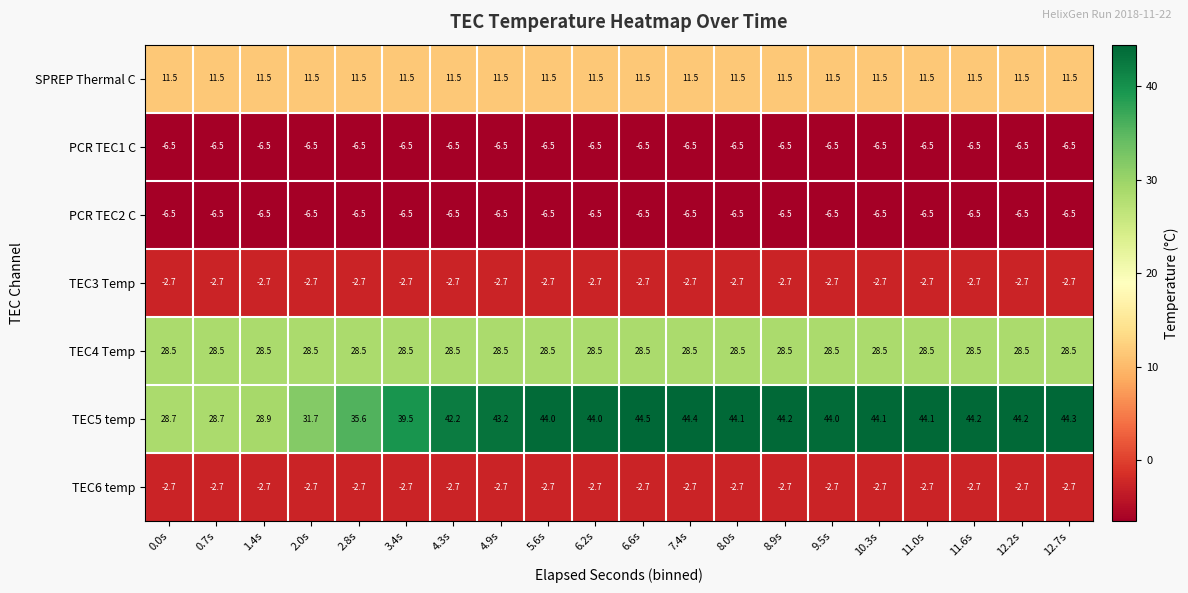

Which series has the widest spread of values?

TEC5 temp